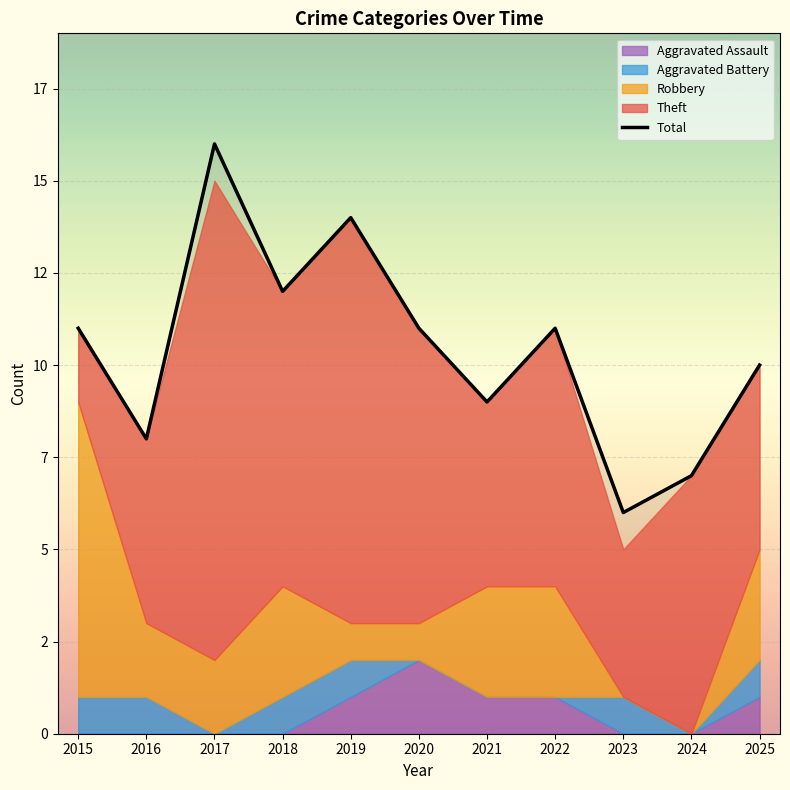

Rank the categories by value from highest to lowest.

2017, 2019, 2018, 2015, 2020, 2022, 2025, 2021, 2016, 2024, 2023